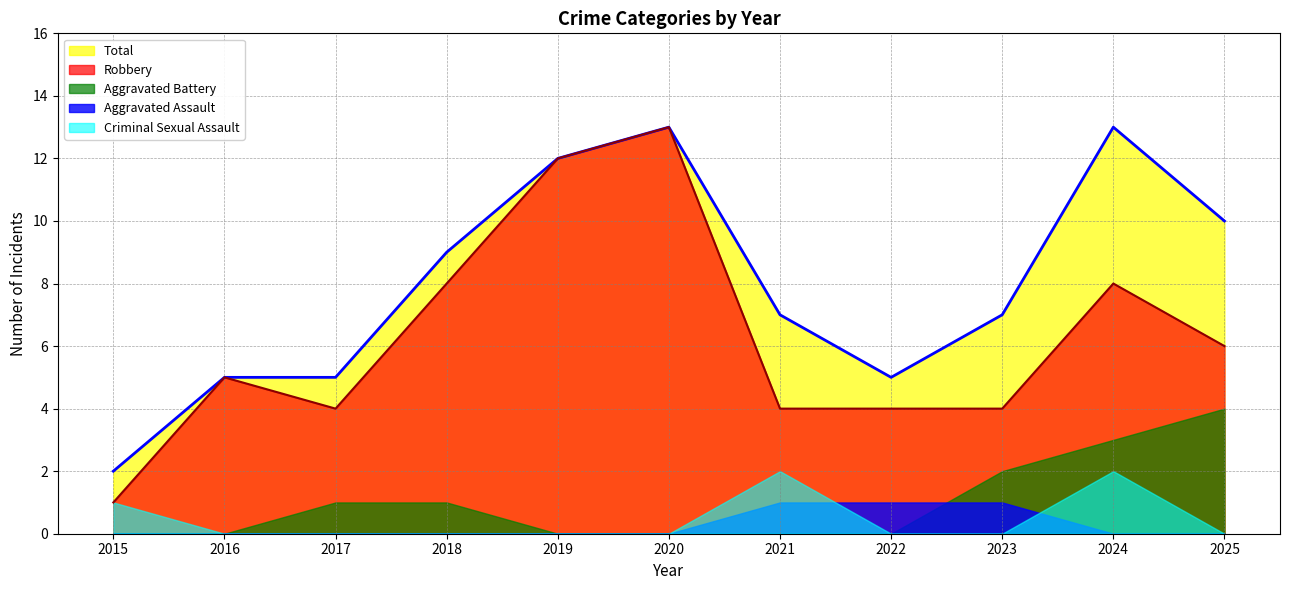

Reading left to right, transcribe all the data shown in this chart.

Robbery: 2015=1	2016=5	2017=4	2018=8	2019=12	2020=13	2021=4	2022=4	2023=4	2024=8	2025=6
Aggravated Battery: 2015=0	2016=0	2017=1	2018=1	2019=0	2020=0	2021=0	2022=0	2023=2	2024=3	2025=4
Aggravated Assault: 2015=0	2016=0	2017=0	2018=0	2019=0	2020=0	2021=1	2022=1	2023=1	2024=0	2025=0
Criminal Sexual Assault: 2015=1	2016=0	2017=0	2018=0	2019=0	2020=0	2021=2	2022=0	2023=0	2024=2	2025=0
Total: 2015=2	2016=5	2017=5	2018=9	2019=12	2020=13	2021=7	2022=5	2023=7	2024=13	2025=10